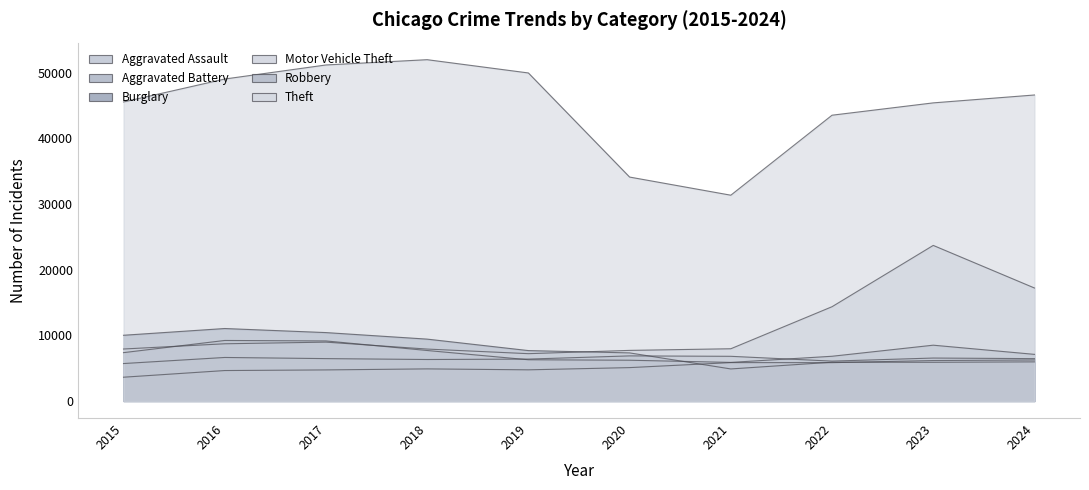

What is the difference between the second highest and second lowest values in the Motor Vehicle Theft series?

9504